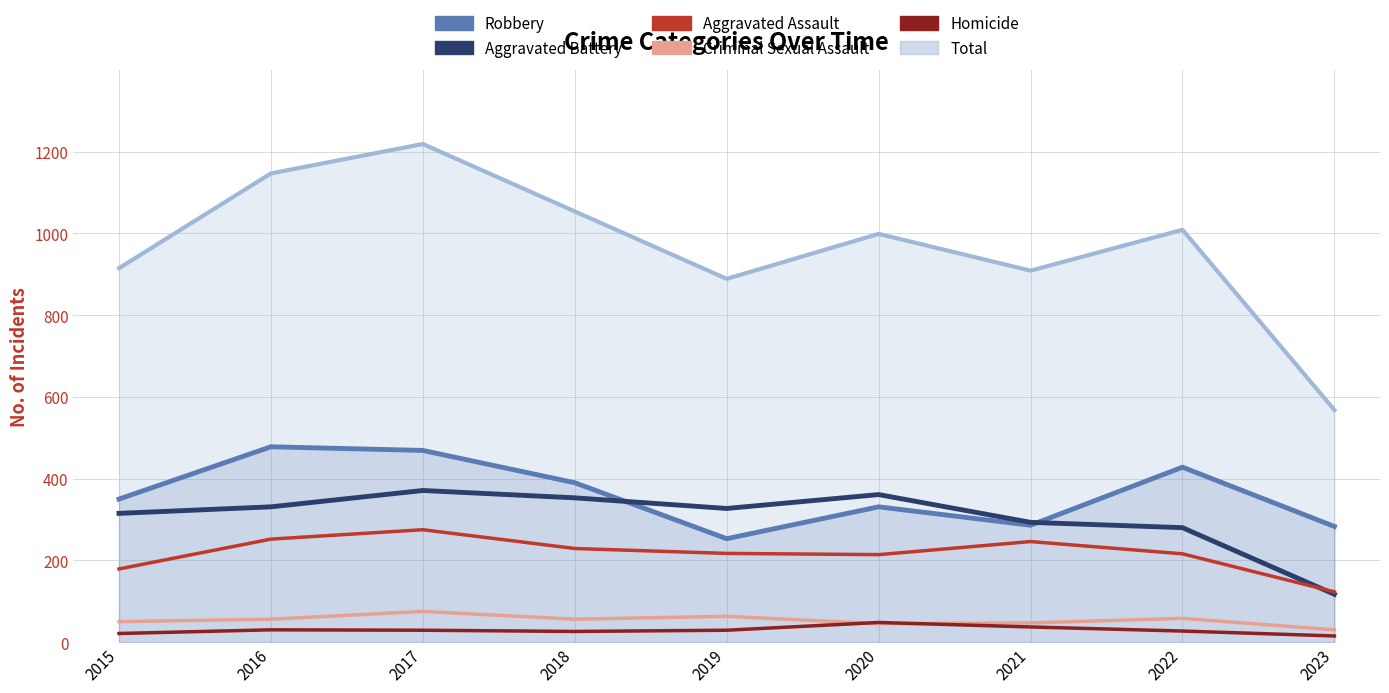

At which label does Aggravated Assault first exceed 217?

2016